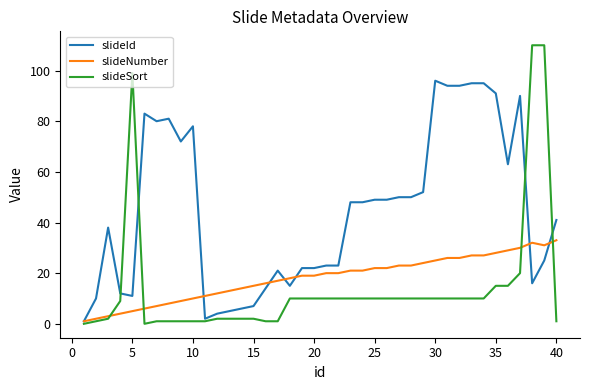

How many distinct data groups are displayed?

3